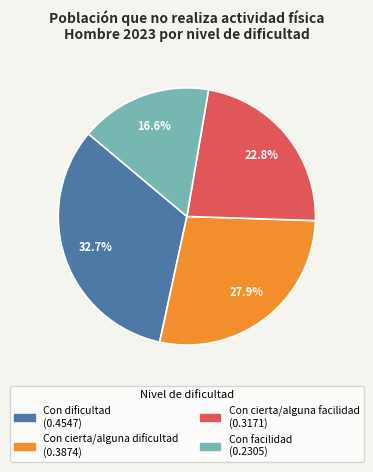

Which slice is the smallest?

Con facilidad